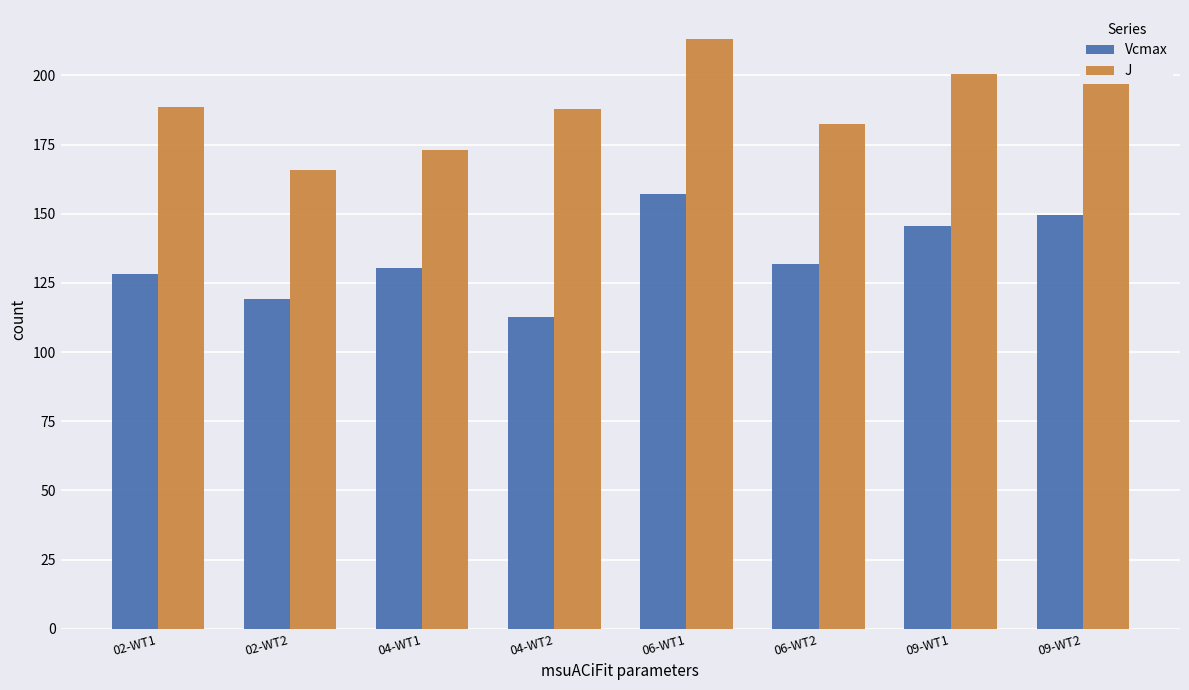

Rank the series by their average value, from highest to lowest.

J, Vcmax